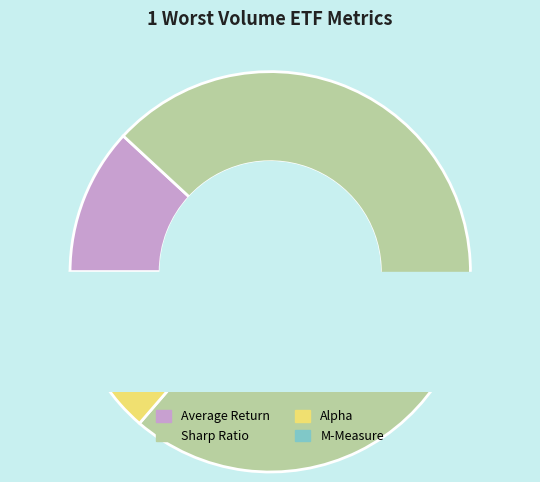

Between Average Return and Sharp Ratio, which is larger?

Sharp Ratio